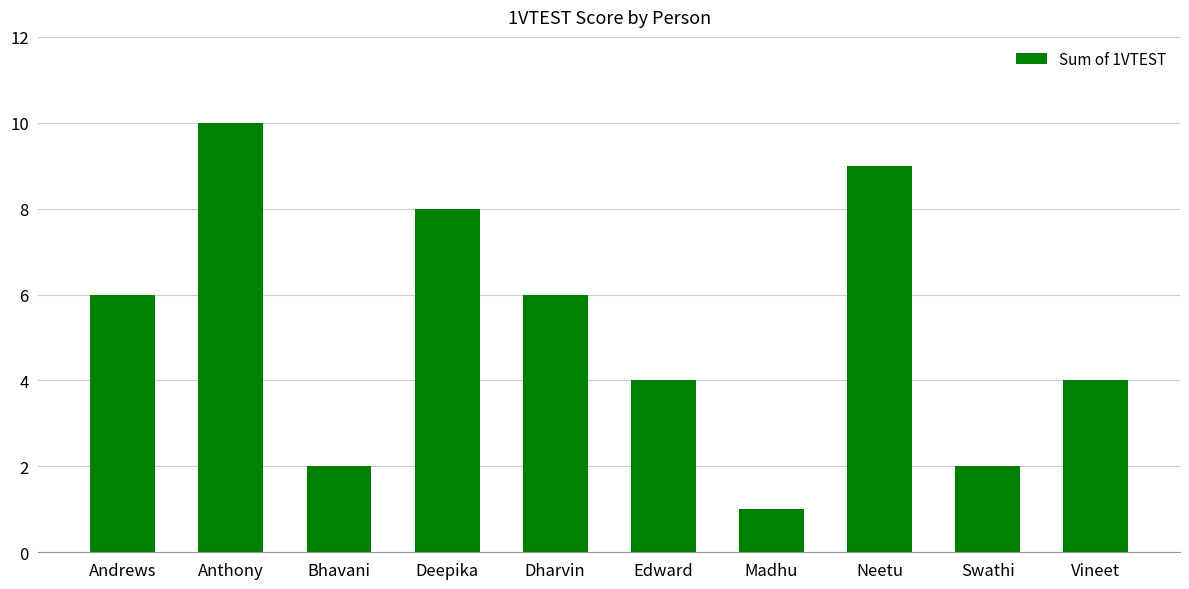

What is the approximate value at Neetu?

9